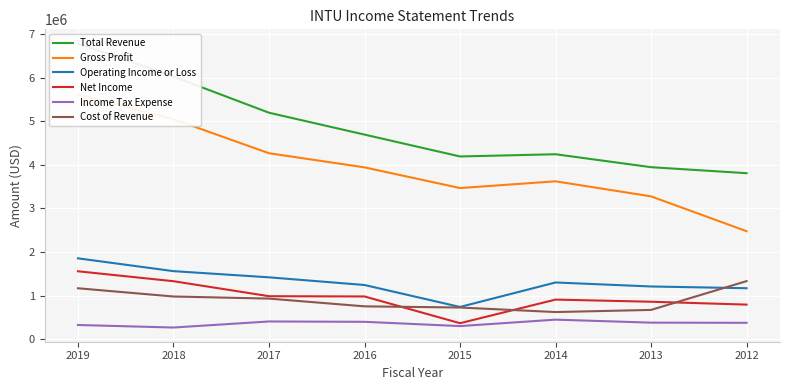

Rank the series by their maximum value, from lowest to highest.

Income Tax Expense, Cost of Revenue, Net Income, Operating Income or Loss, Gross Profit, Total Revenue